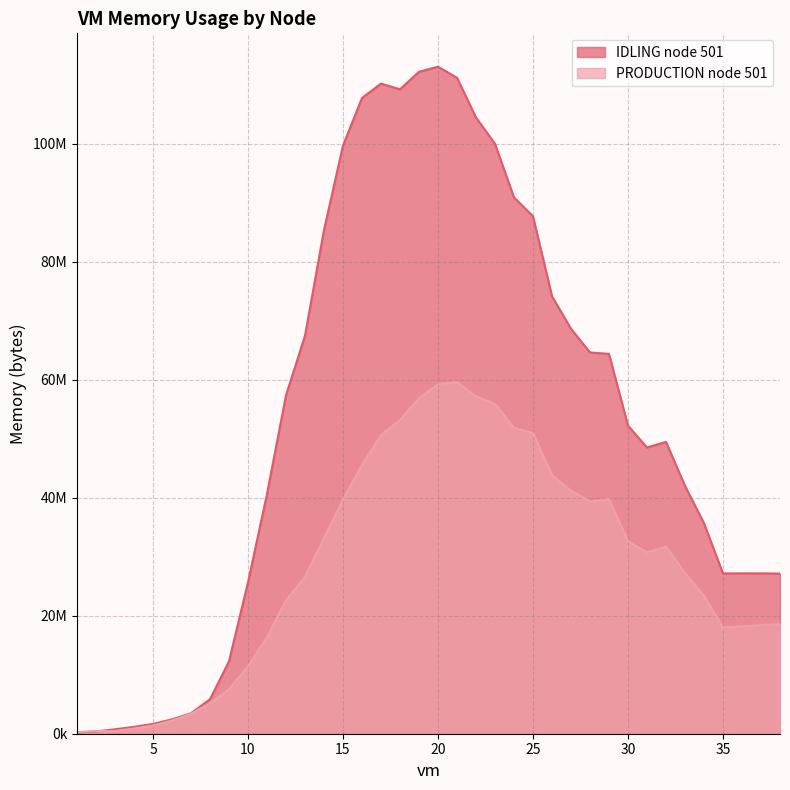

Which series has the largest range (max minus min)?

IDLING node 501